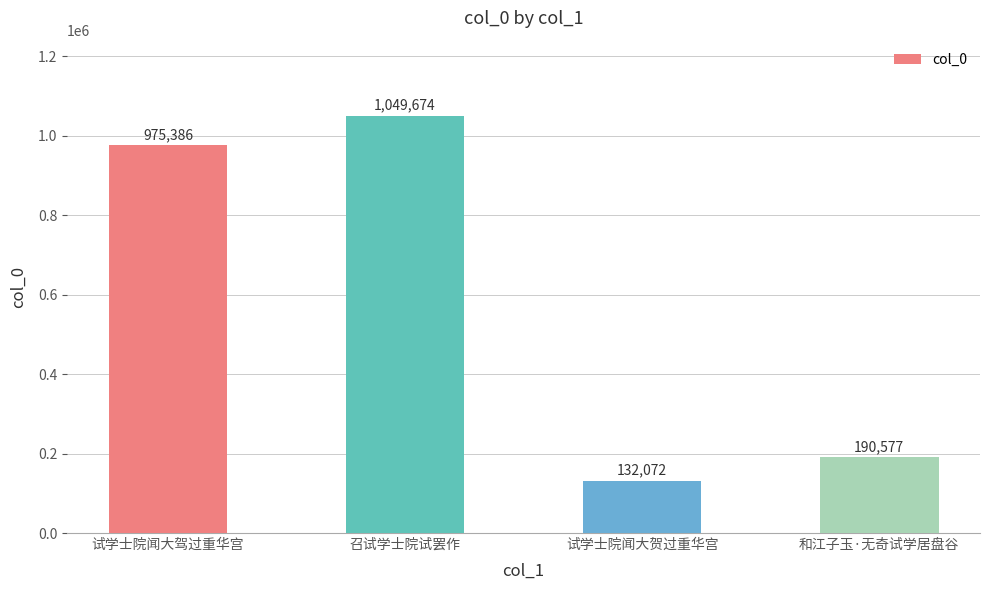

What value does the data have at 和江子玉·无奇试学居盘谷?

190577